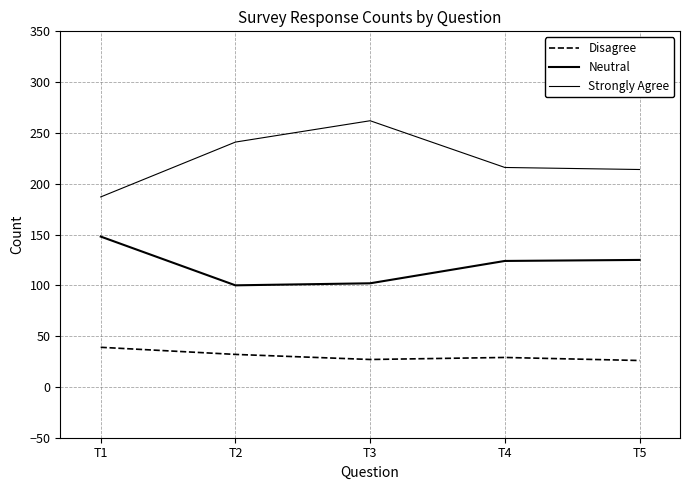

Is this an area chart (filled region under the line)?

No